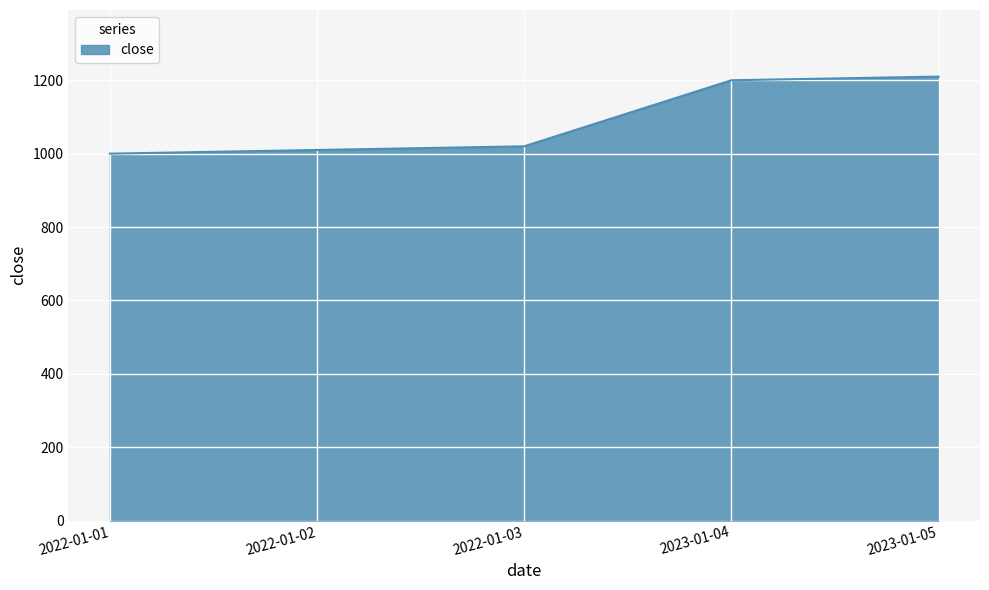

How many distinct data groups are displayed?

1